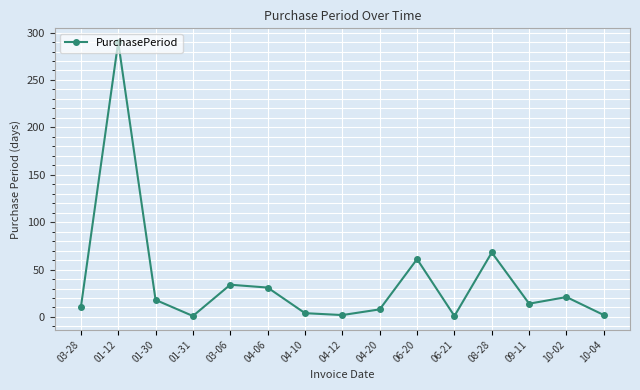

Is it true that the value at 01-30 is 29?

False